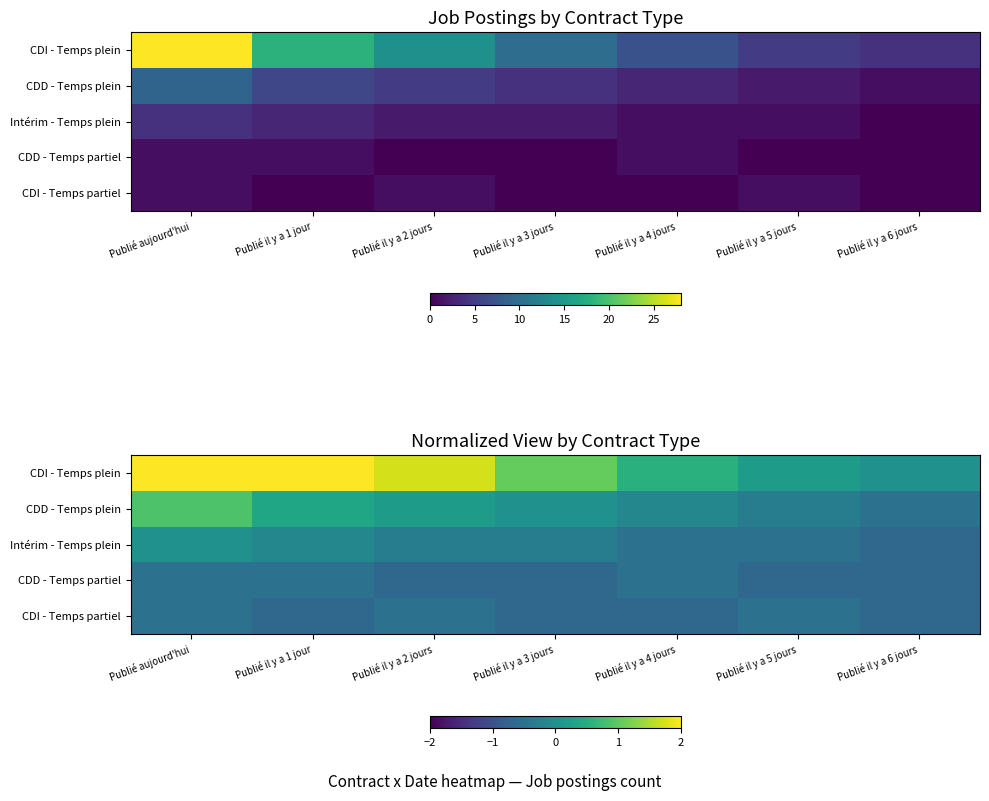

Rank the series by their maximum value, from highest to lowest.

CDI - Temps plein, CDD - Temps plein, Intérim - Temps plein, CDD - Temps partiel, CDI - Temps partiel